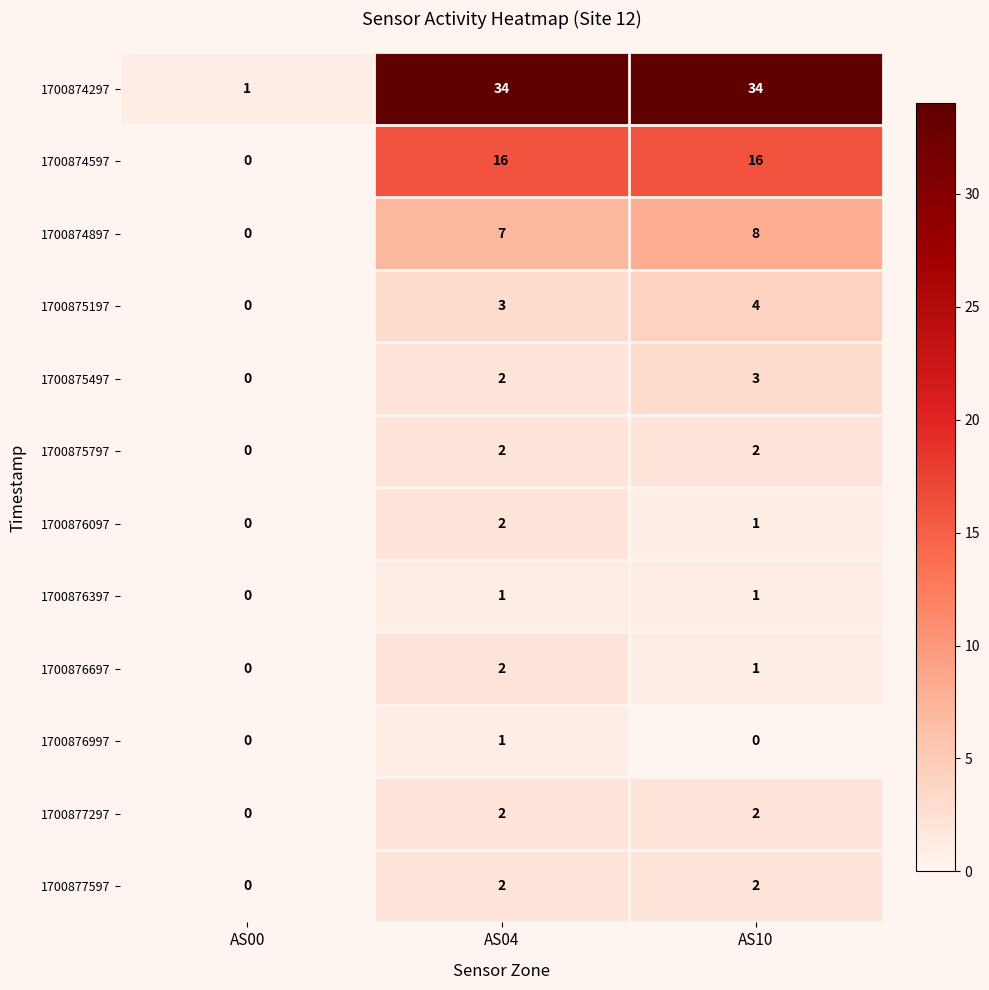

What is the greatest value displayed?

34